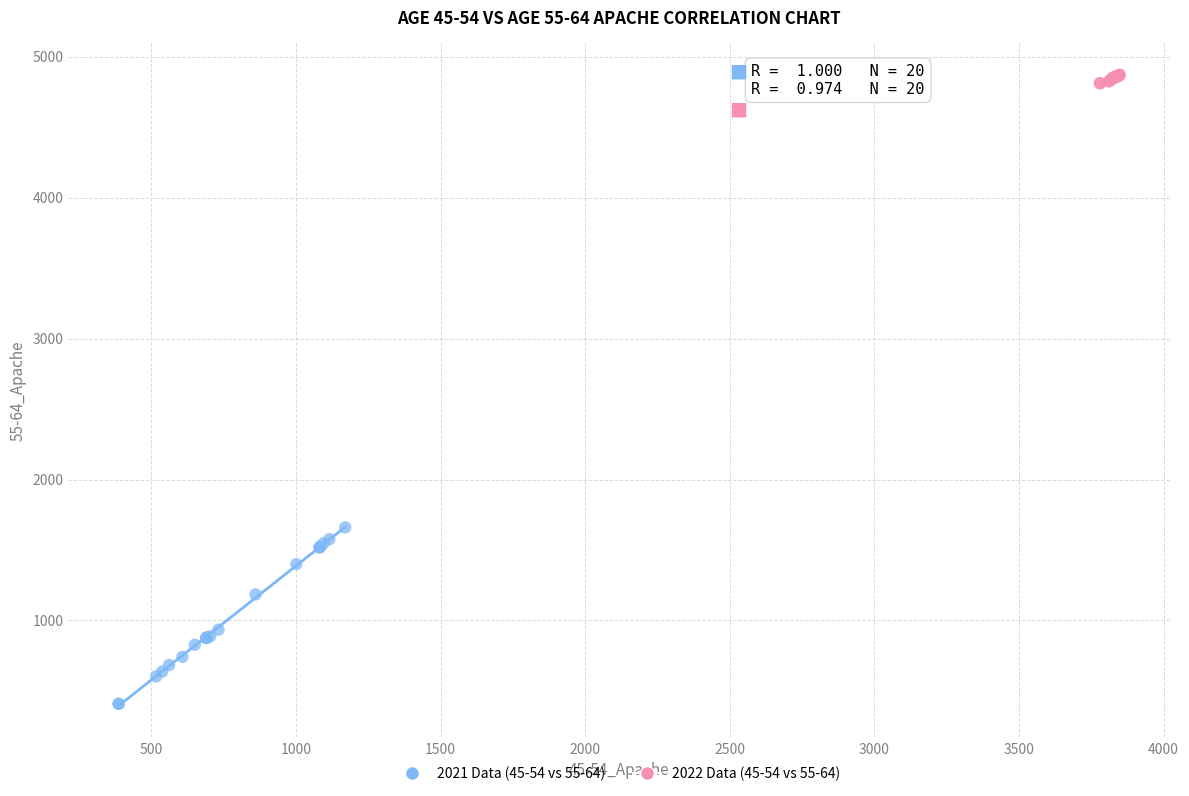

Which series reaches the maximum Y coordinate?

2022 Data (45-54 vs 55-64)